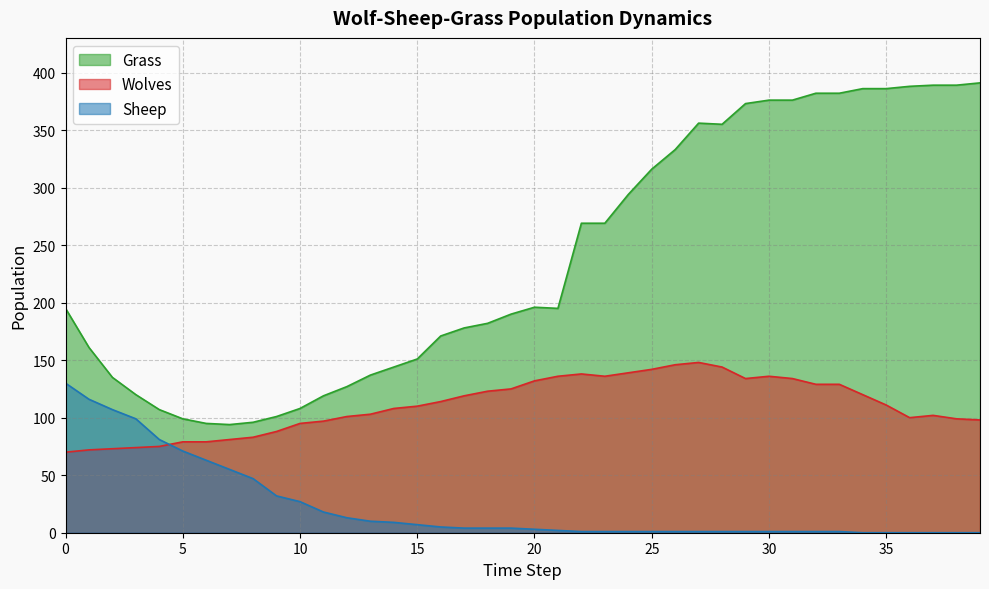

What is the value of the Wolves point at the 2nd from the left?

72